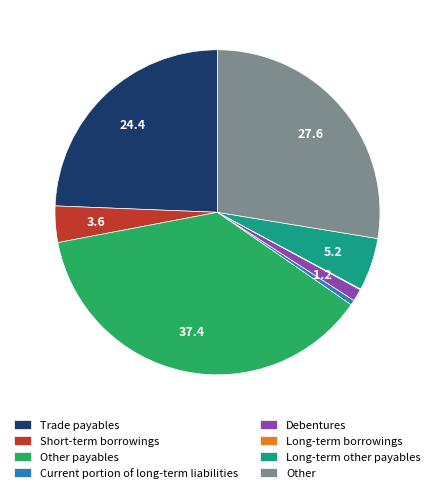

Which has a higher value, Trade payables or Other?

Other